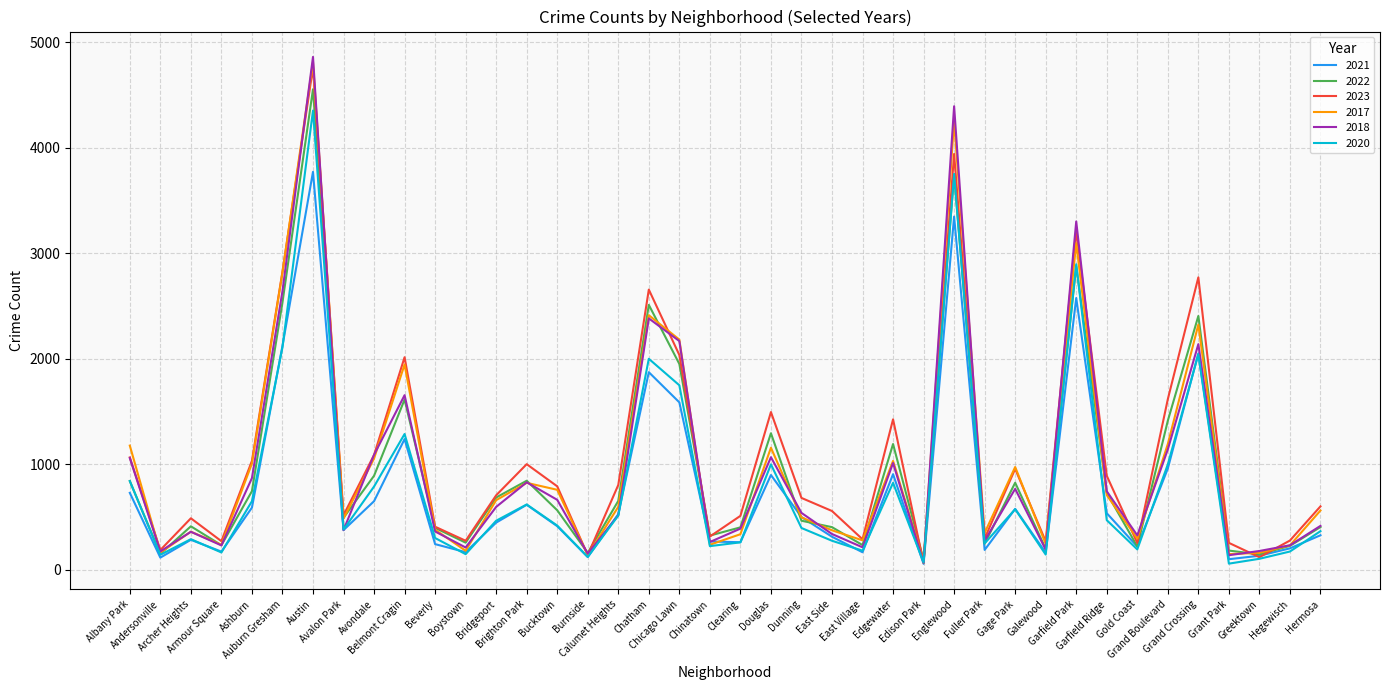

Which series has the largest range (max minus min)?

2018